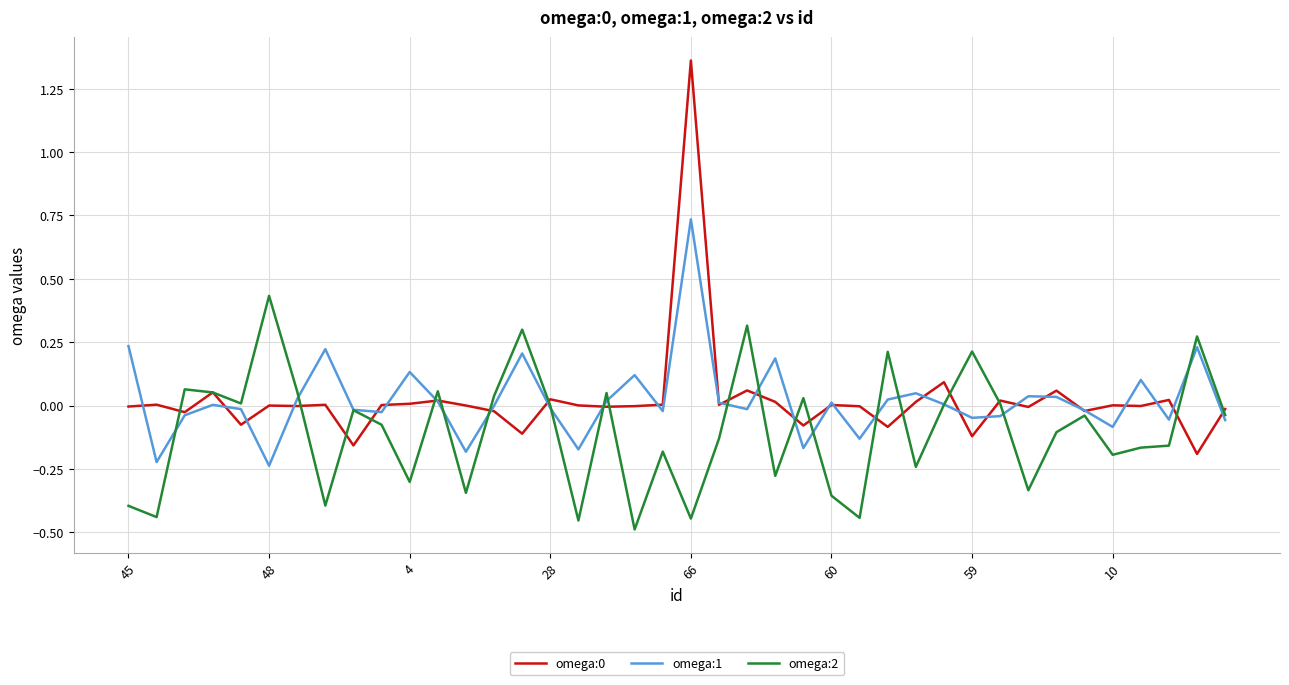

How many times do omega:2 and omega:0 cross each other?

22